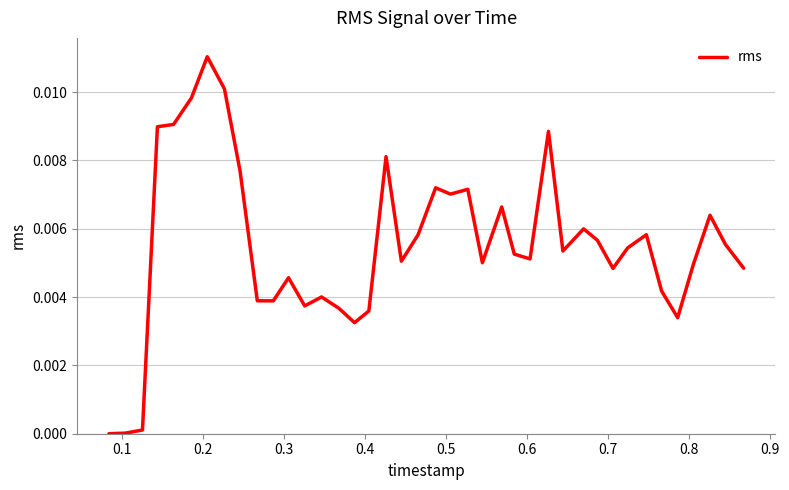

How many distinct data groups are displayed?

1